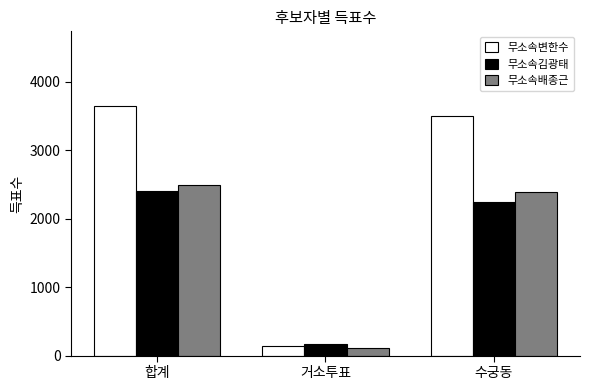

At which label does 무소속배종근 first exceed 2389?

합계